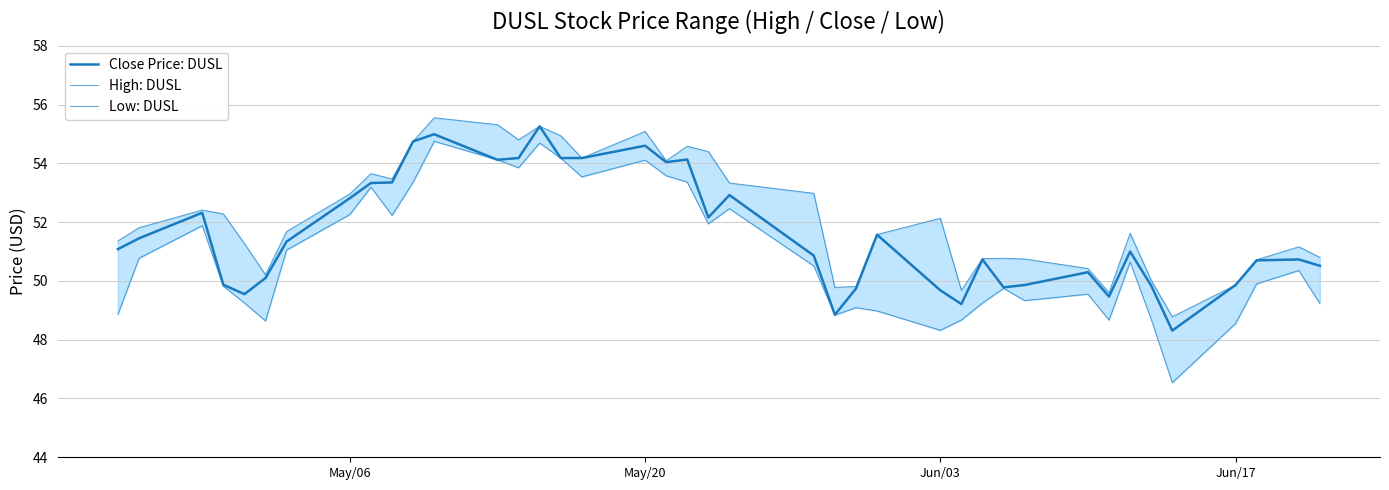

How many interior local valleys does the High: DUSL series have?

9